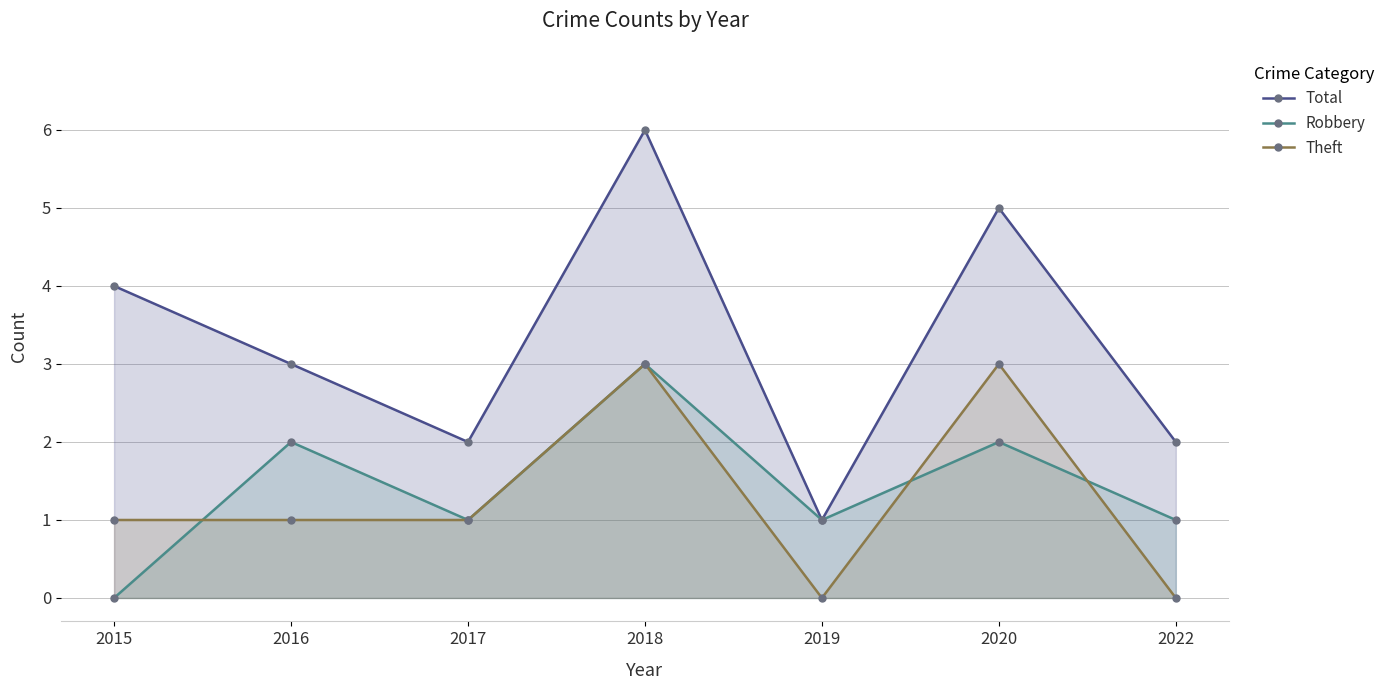

Count the Total values in the range 2 to 5.

5